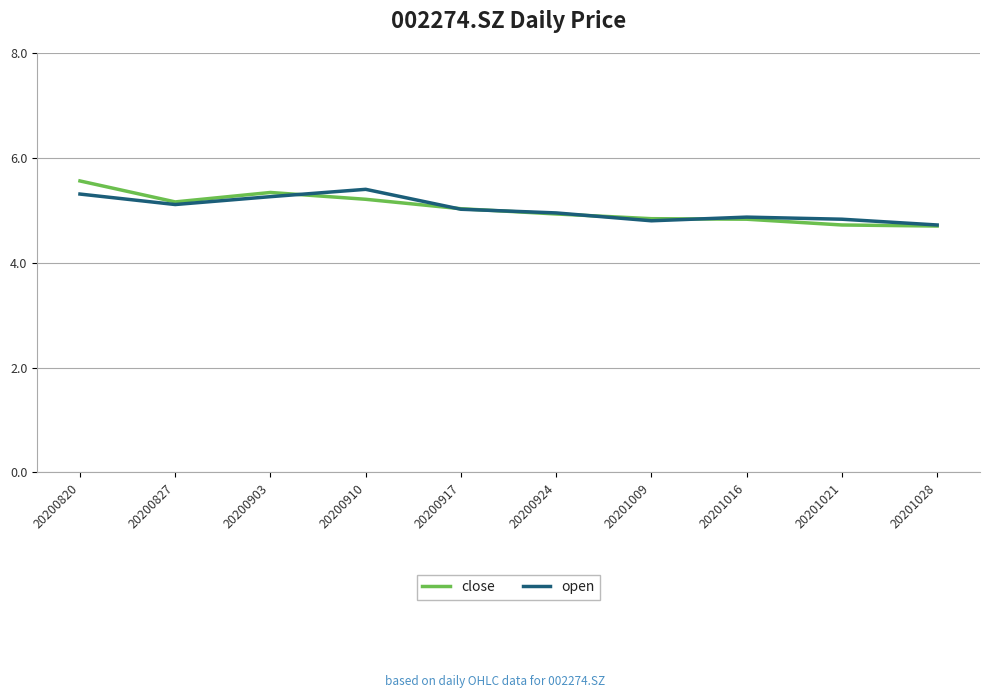

True or false: open has a value of 4.9 at 20201016.

True